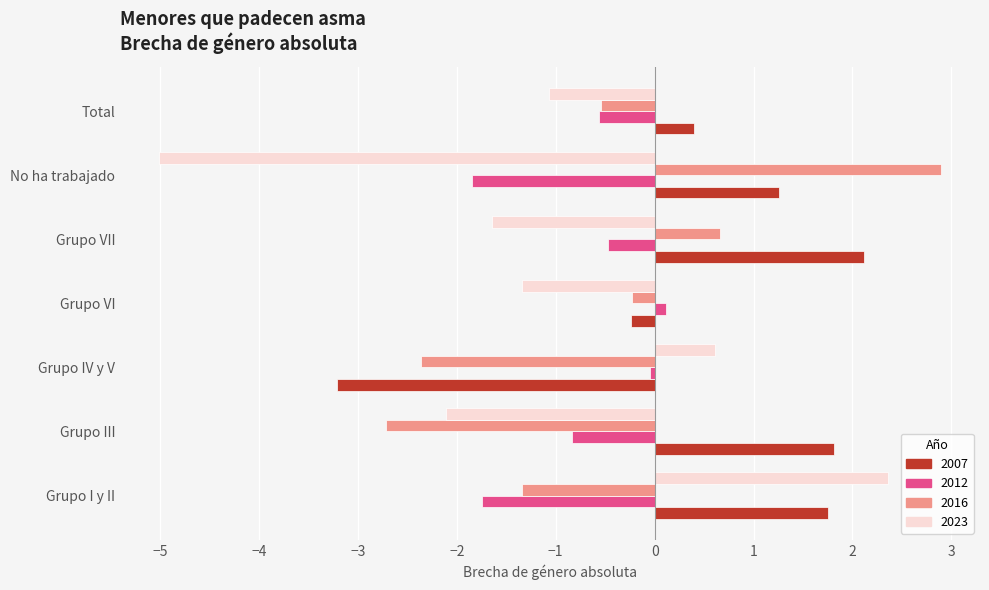

At which category is the sum across all series the highest?

Grupo I y II